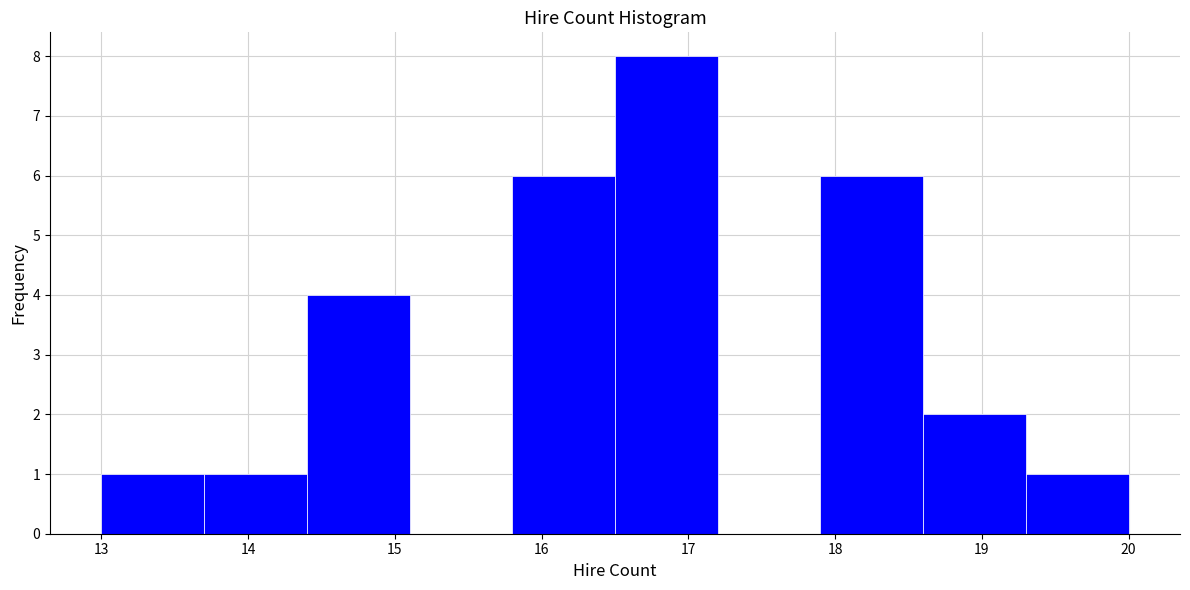

Reading left to right, transcribe this chart: for each bar, give the range it covers on the x-axis and its height. The values are not printed on the chart, so give them approximately, as read against the axis.

13.0 to 13.7: 1
13.7 to 14.4: 1
14.4 to 15.1: 4
15.1 to 15.8: 0
15.8 to 16.5: 6
16.5 to 17.2: 8
17.2 to 17.9: 0
17.9 to 18.6: 6
18.6 to 19.3: 2
19.3 to 20.0: 1